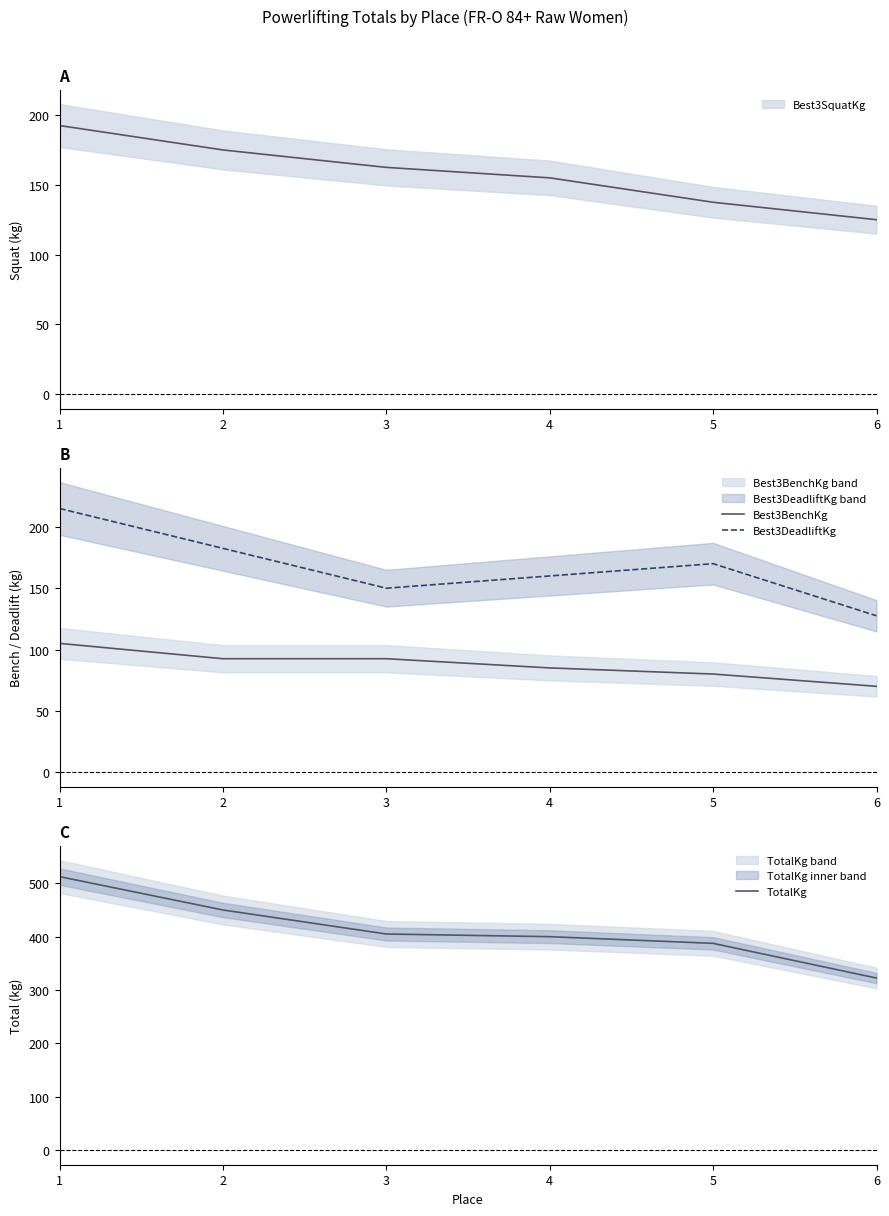

What is the value of the Best3DeadliftKg point at the 5th from the left?

170.0